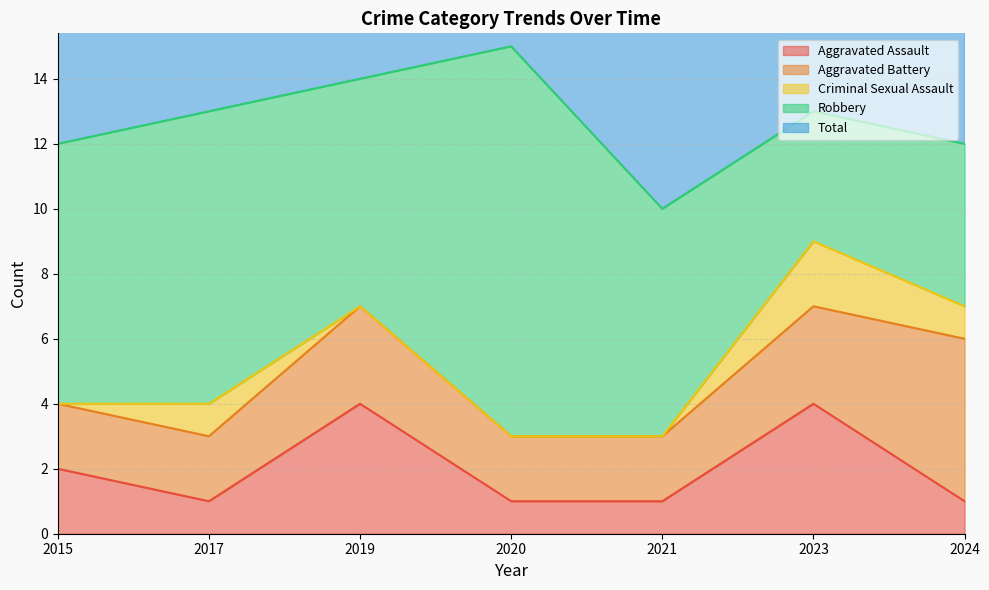

Does the chart display data point markers on the line(s)?

No